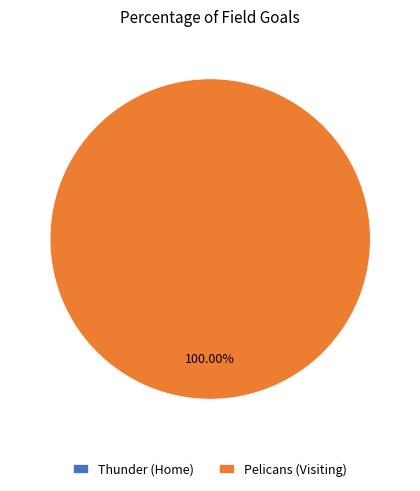

What is the total percentage of Pelicans (Visiting) and Thunder (Home)?

100.0%